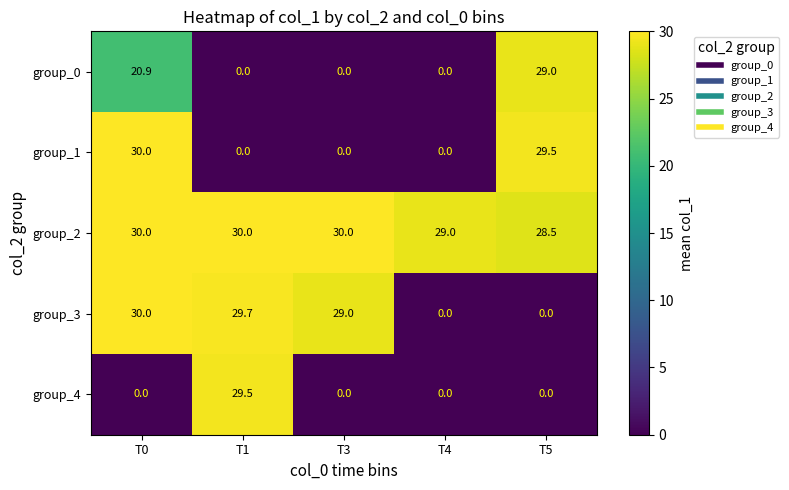

The value of group_0 at T4 is -13.7. True or false?

False